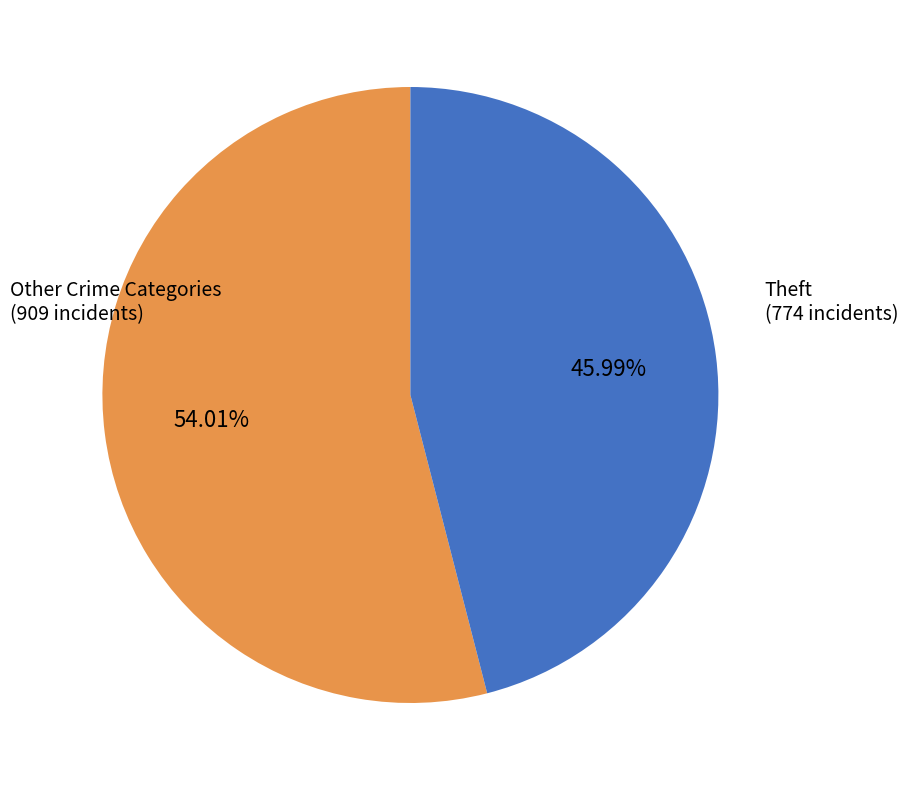

Is there a majority slice in this chart?

Yes